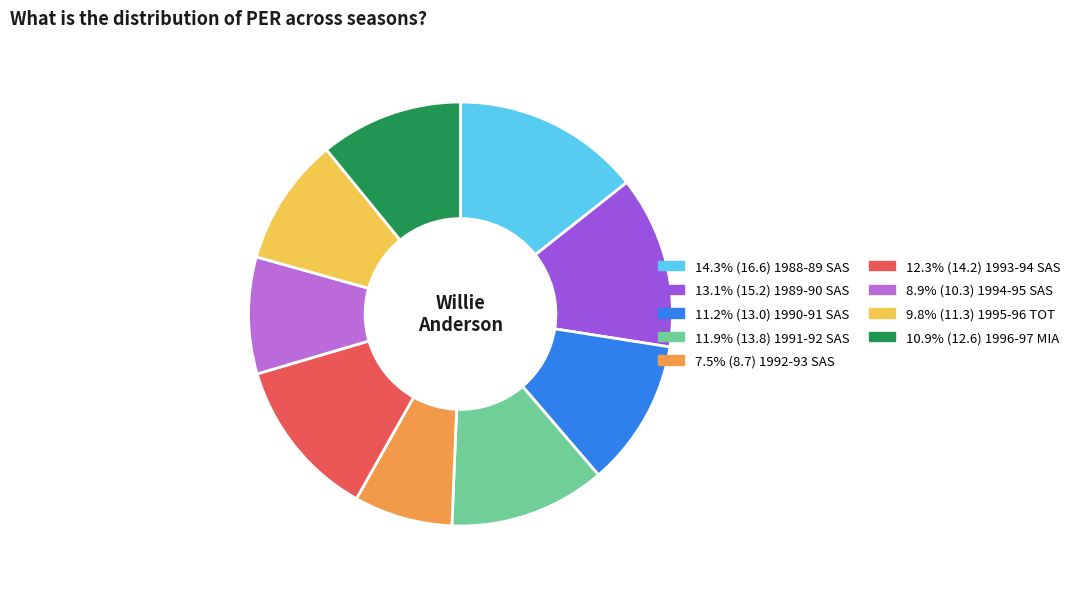

Count the number of slices in the pie.

9